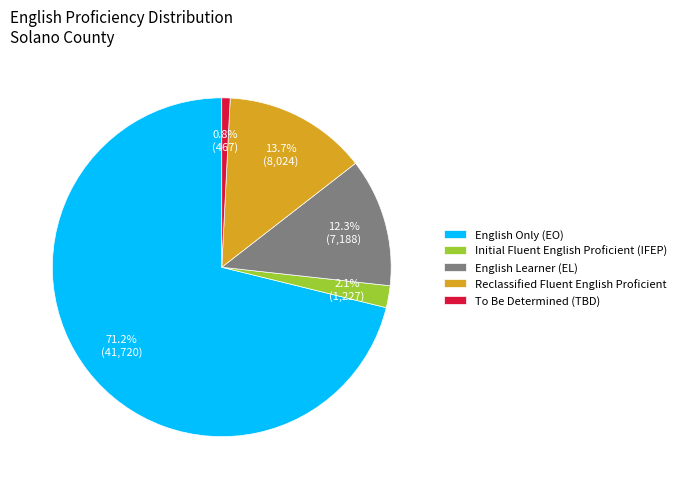

What is the smallest slice in the pie chart?

To Be Determined (TBD)